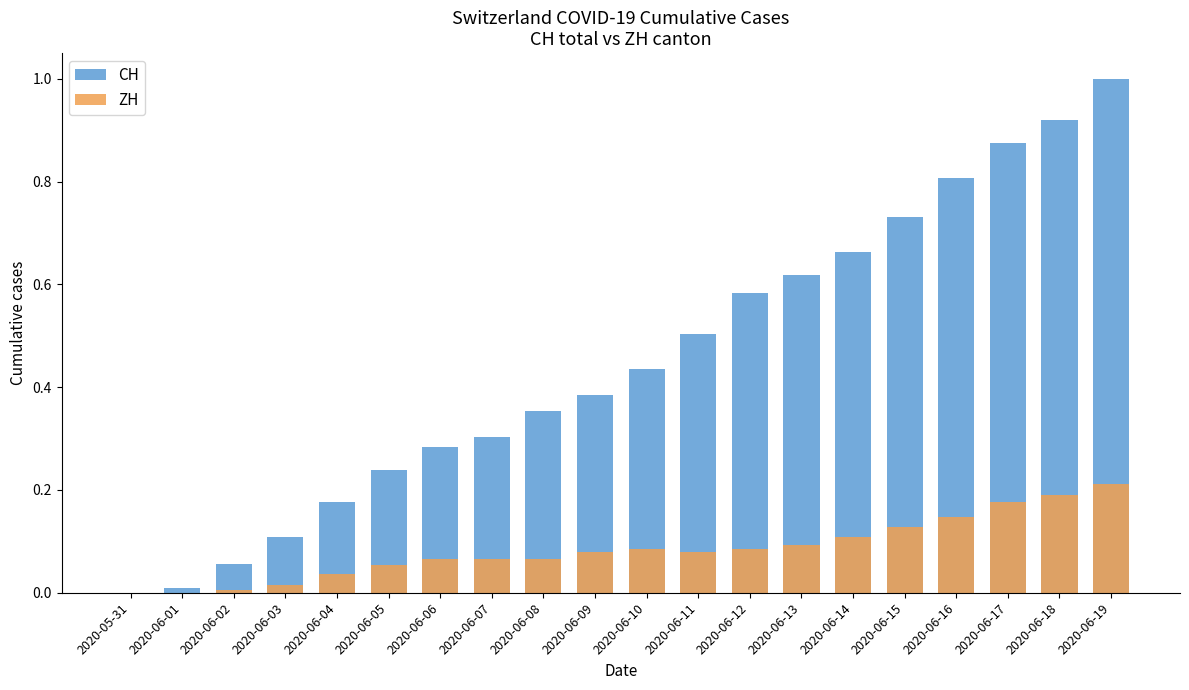

What is the difference between the highest and lowest values at 2020-06-04?

0.1